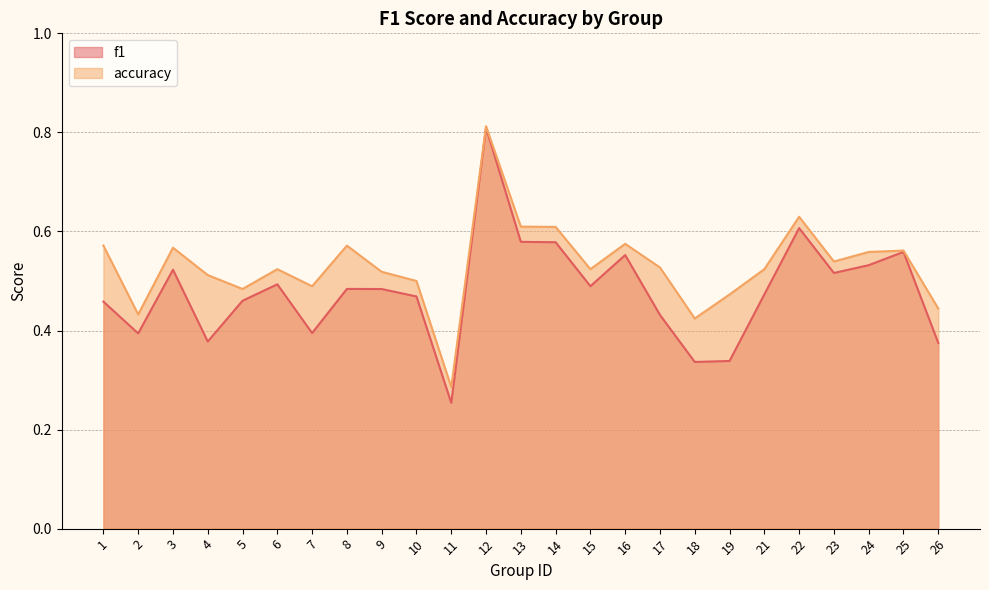

What is the maximum value shown in the chart?

0.8